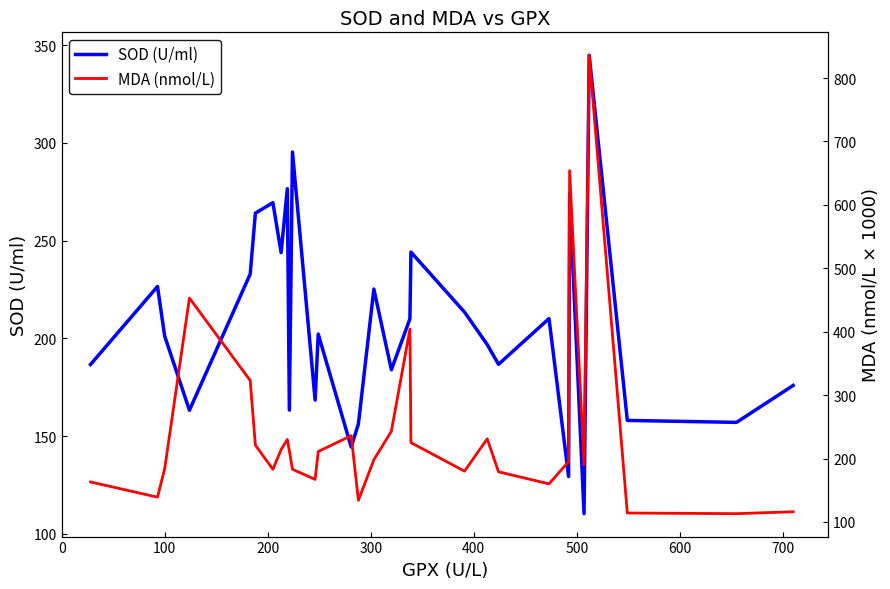

True or false: MDA (nmol/L) has more than 0 interior local peaks.

True